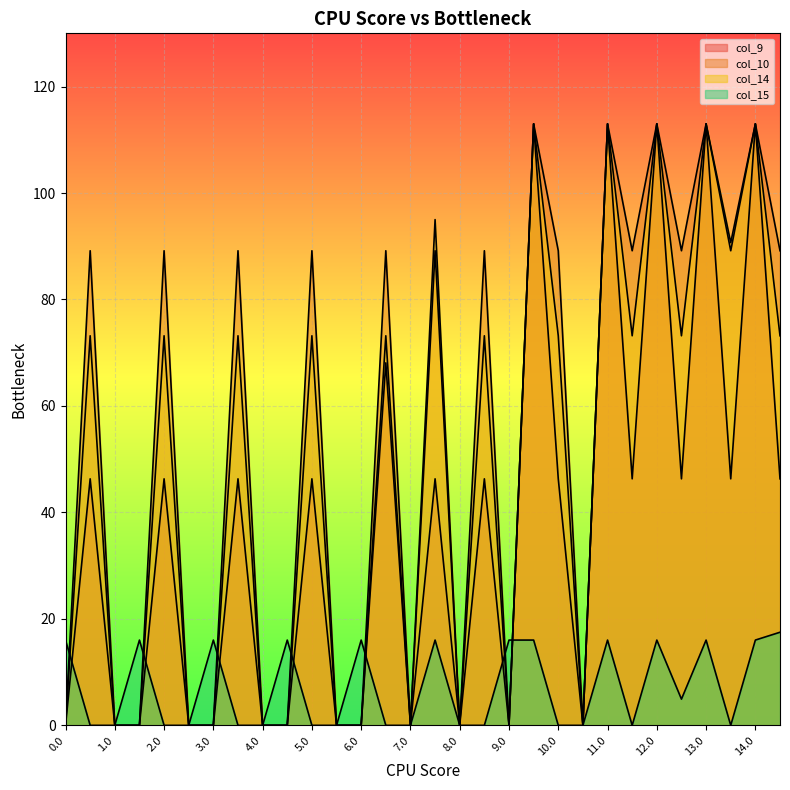

Between 10.1 and 13.0, which series saw the biggest shift?

col_9